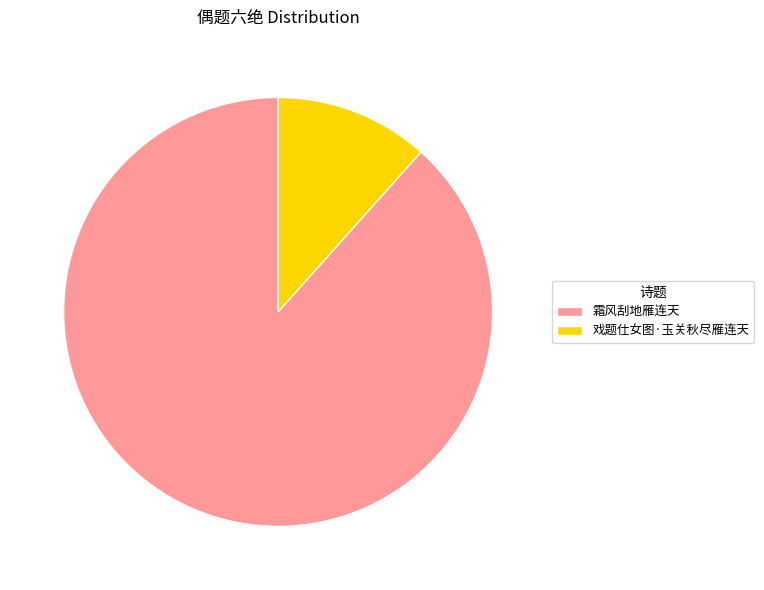

Is the sum of 戏题仕女图·玉关秋尽雁连天 and 霜风刮地雁连天 greater than half?

Yes